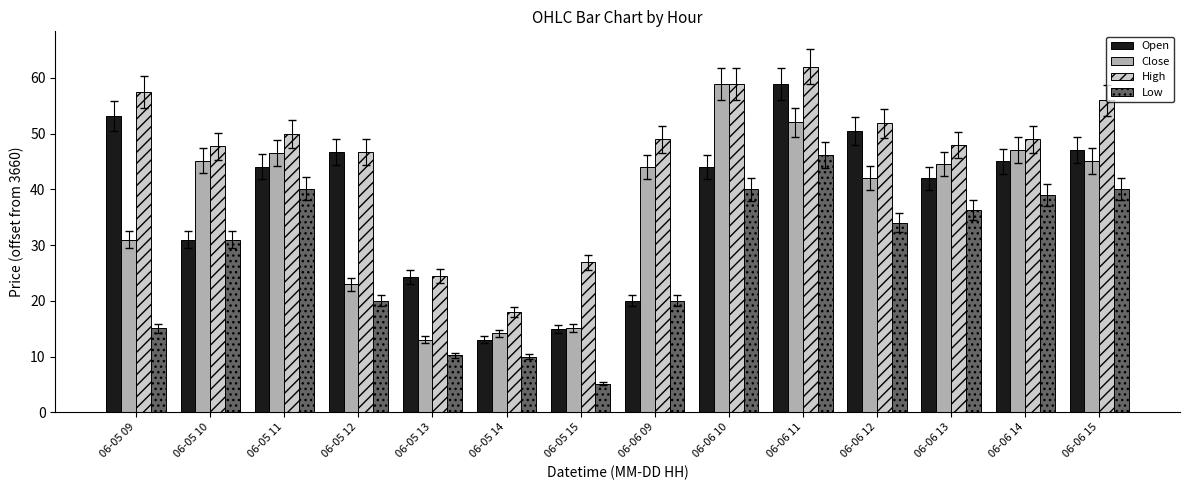

How many bars are there in total?

56